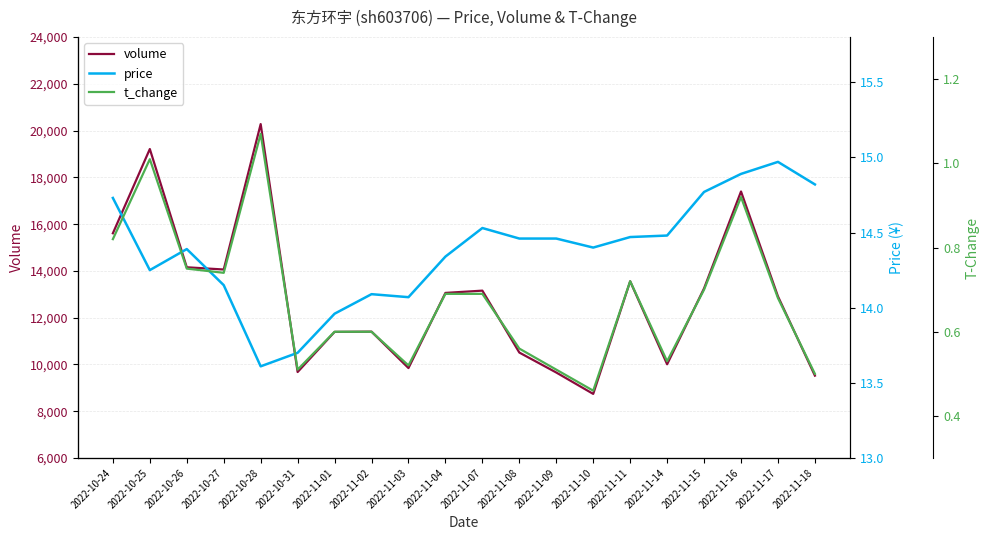

Which series has the largest total across all categories?

volume